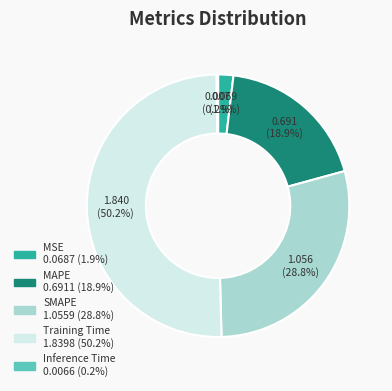

Which slice represents more than half of the pie?

Training Time